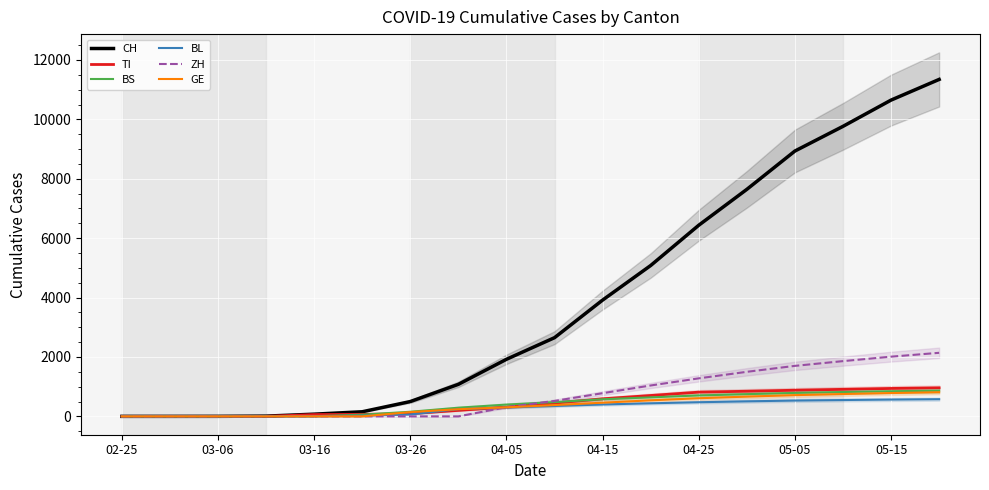

True or false: BS and GE intersect in this chart.

False